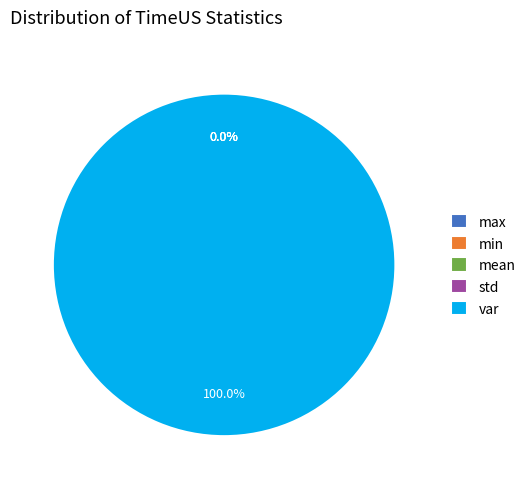

Does mean account for over 50% of the chart?

No